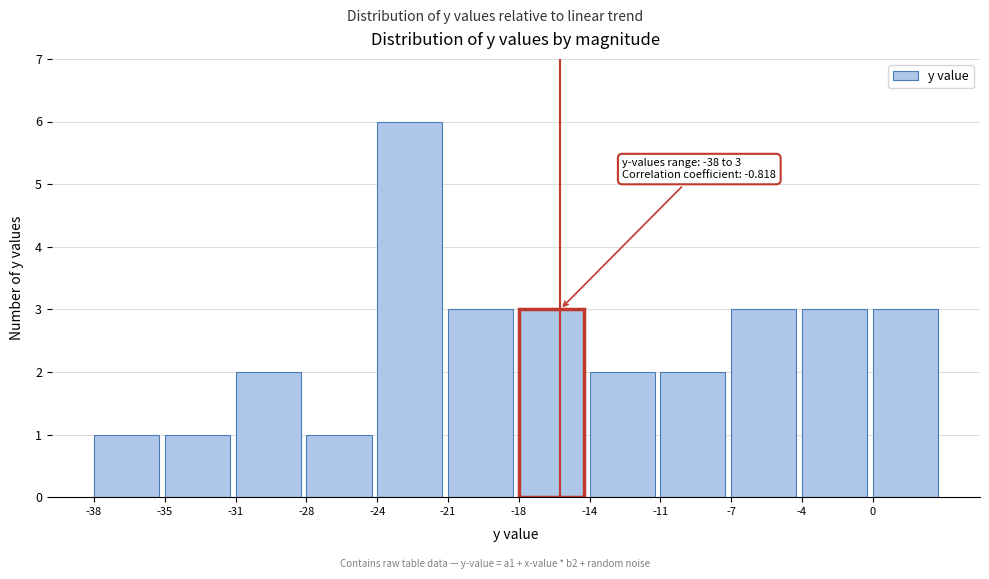

Reading left to right, extract all data points from this chart.

-38=1	-35=1	-31=2	-28=1	-24=6	-21=3	-18=3	-14=2	-11=2	-7=3	-4=3	0=3